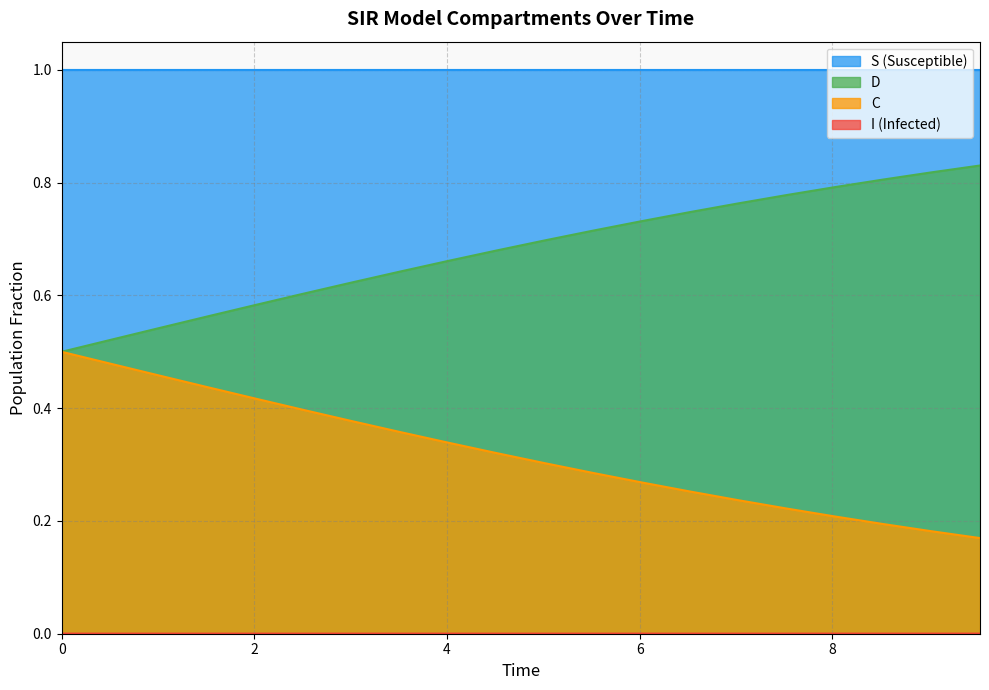

Which series has the widest spread of values?

C